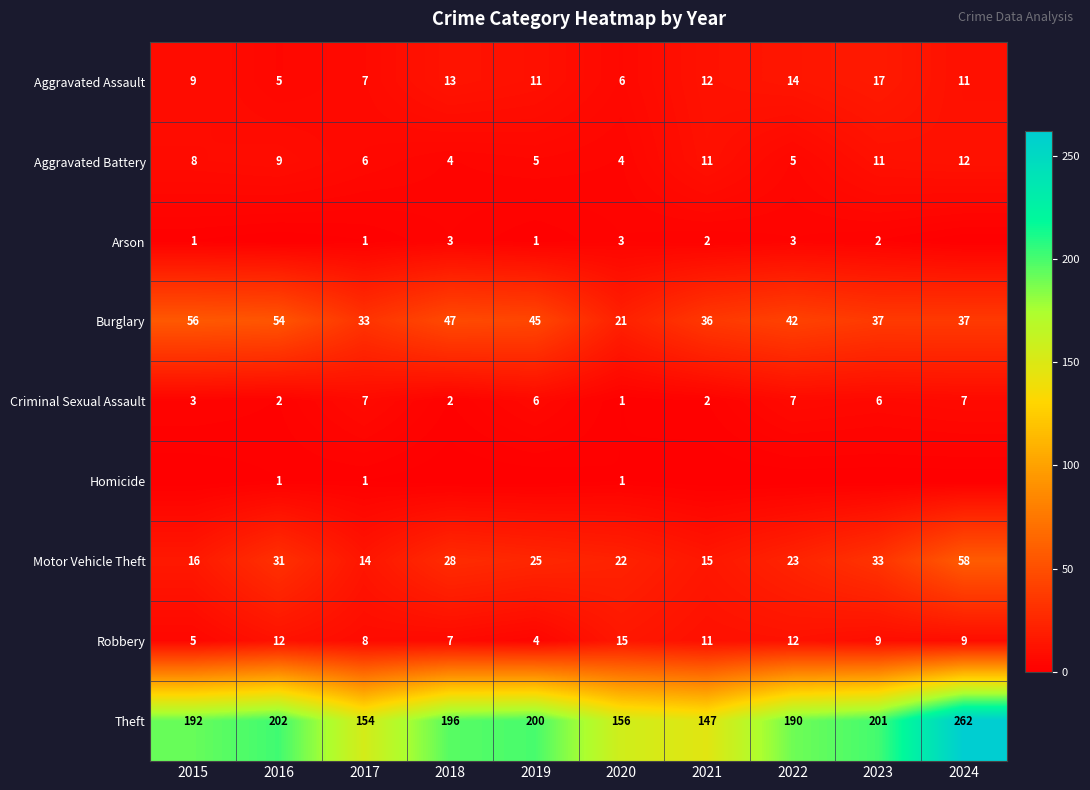

At which category is the sum across all series the highest?

2024